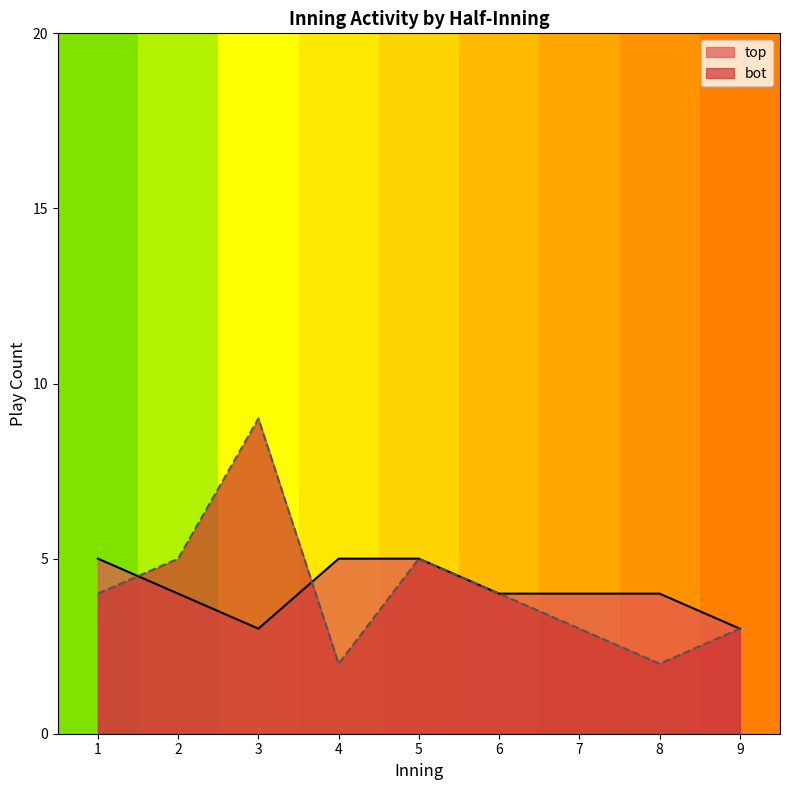

True or false: top and bot intersect in this chart.

True